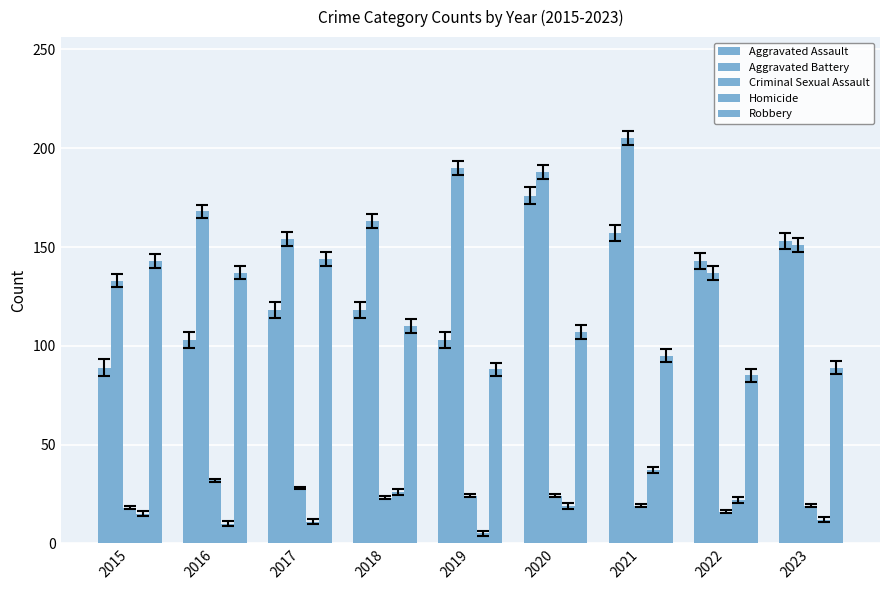

Rank the series at 2022 from lowest to highest value.

Criminal Sexual Assault, Homicide, Robbery, Aggravated Battery, Aggravated Assault